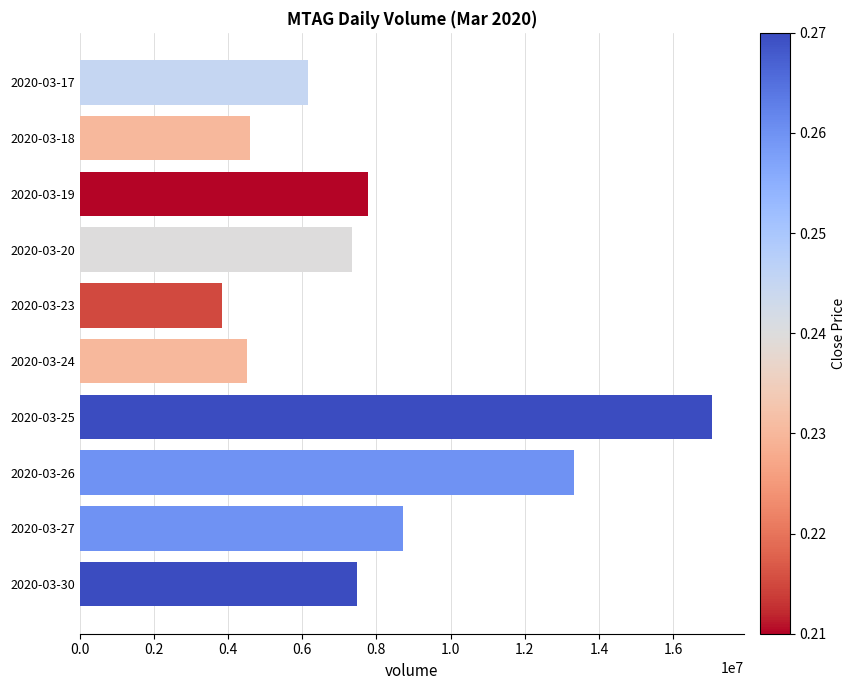

What is the sum of all values?

80813000